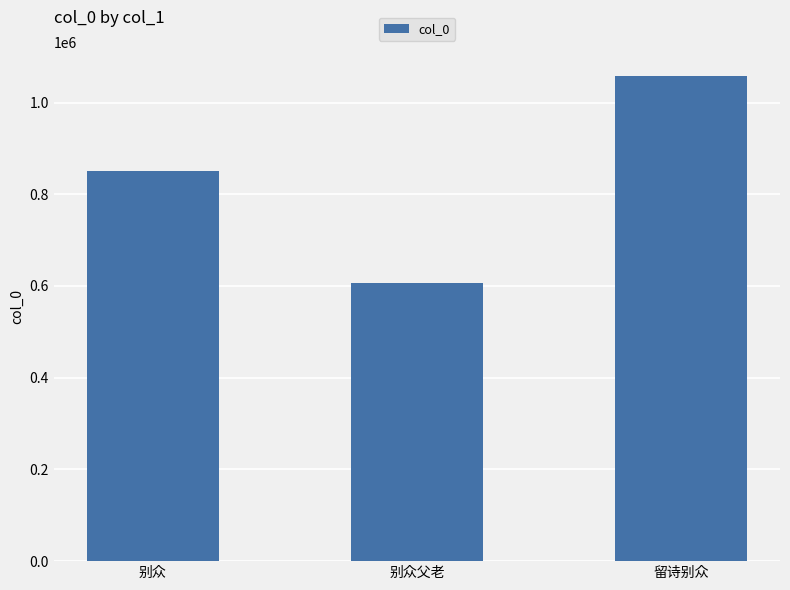

Rank the categories by value from lowest to highest.

别众父老, 别众, 留诗别众